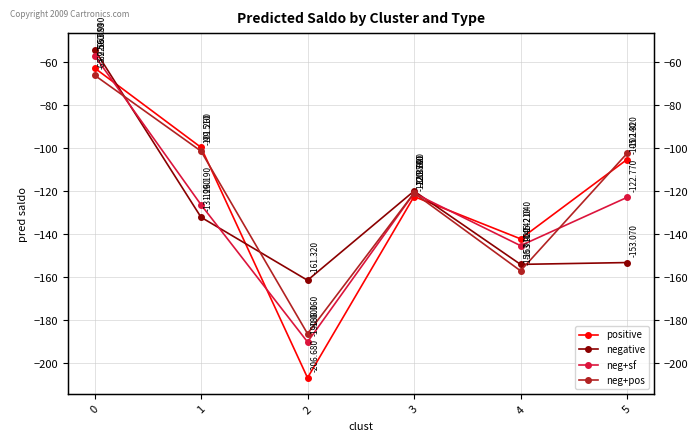

Which series has the largest total across all categories?

neg+pos